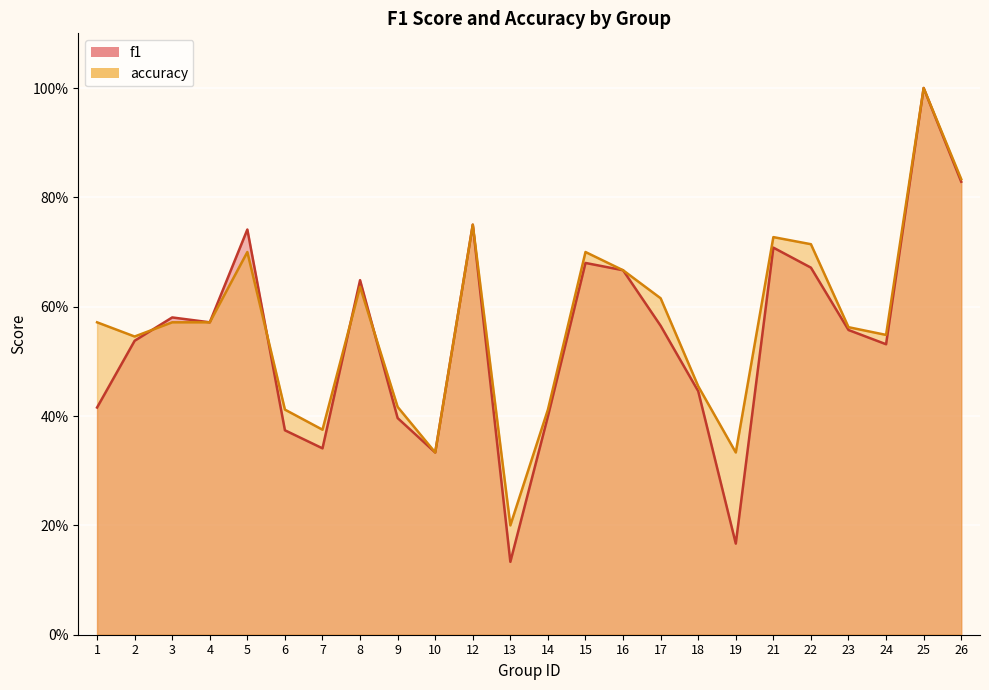

Which label corresponds to the smallest value in the chart?

13